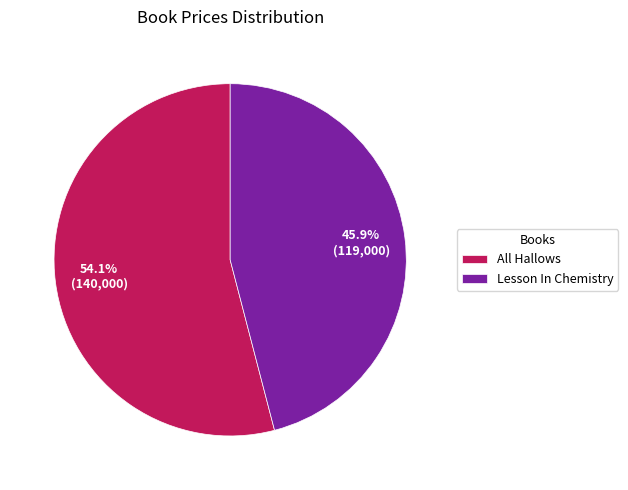

What is the largest slice in the pie chart?

All Hallows